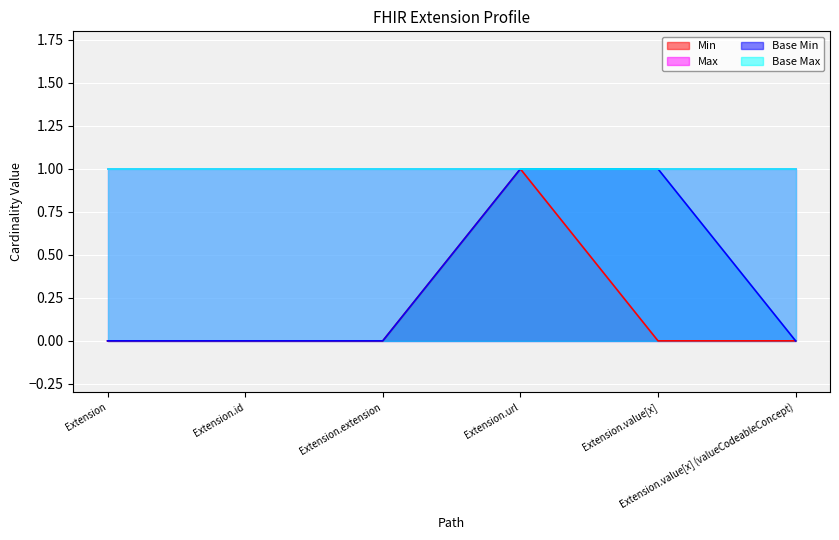

True or false: Min and Base Min intersect in this chart.

False